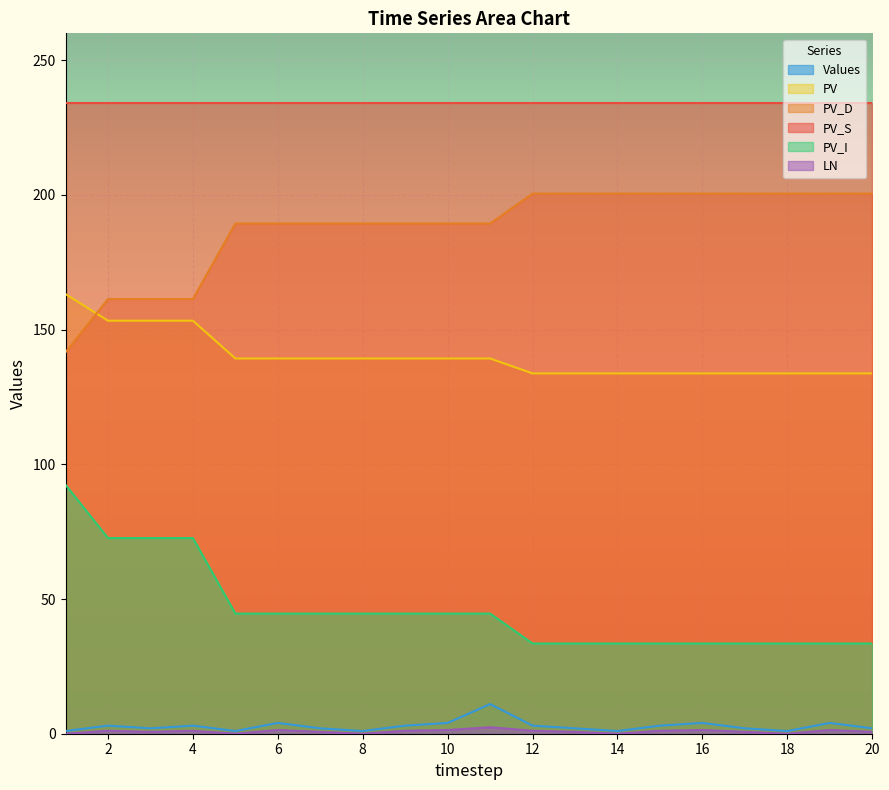

True or false: PV_I has more than 1 points higher than both neighbors.

False